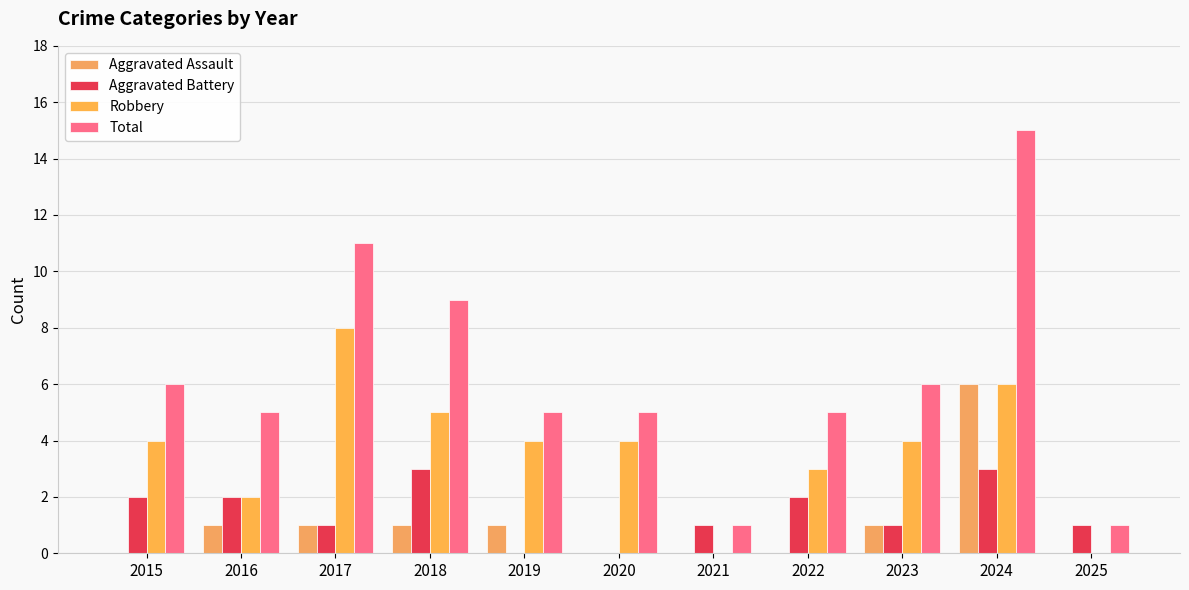

At which label does Robbery first exceed 4?

2017